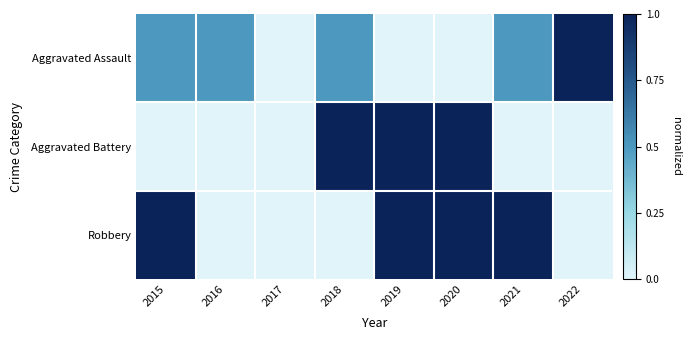

Reading right to left, list all the values displayed in this chart.

Aggravated Assault: 2022=1.0	2021=0.5	2020=0.0	2019=0.0	2018=0.5	2017=0.0	2016=0.5	2015=0.5
Aggravated Battery: 2022=0.0	2021=0.0	2020=1.0	2019=1.0	2018=1.0	2017=0.0	2016=0.0	2015=0.0
Robbery: 2022=0.0	2021=1.0	2020=1.0	2019=1.0	2018=0.0	2017=0.0	2016=0.0	2015=1.0